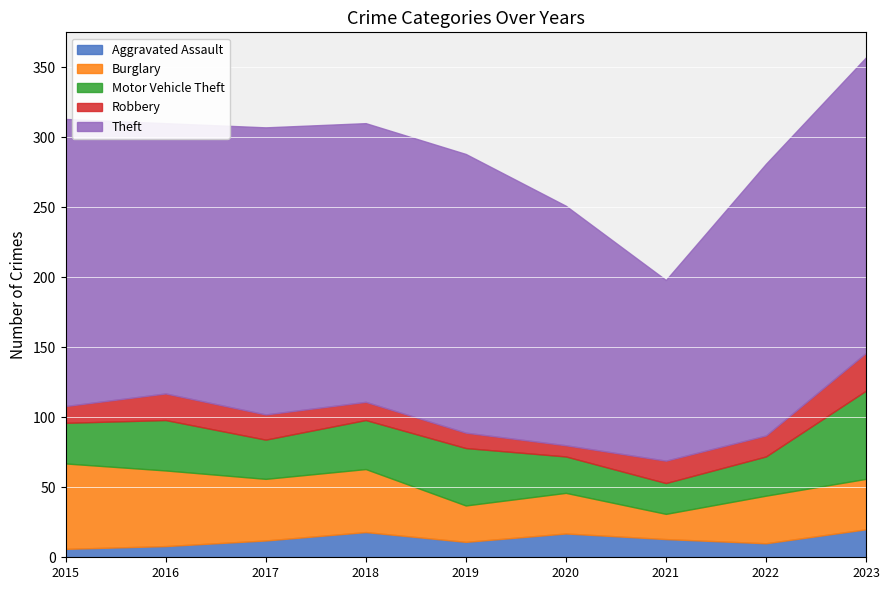

At how many categories does at least one series exceed 99?

9